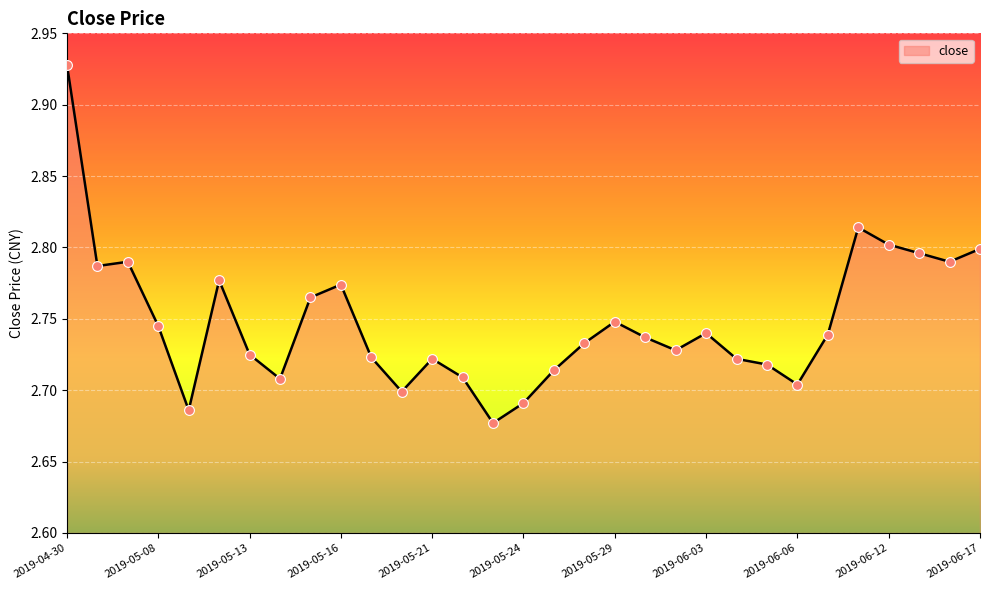

What is the difference between the maximum and minimum values?

0.3